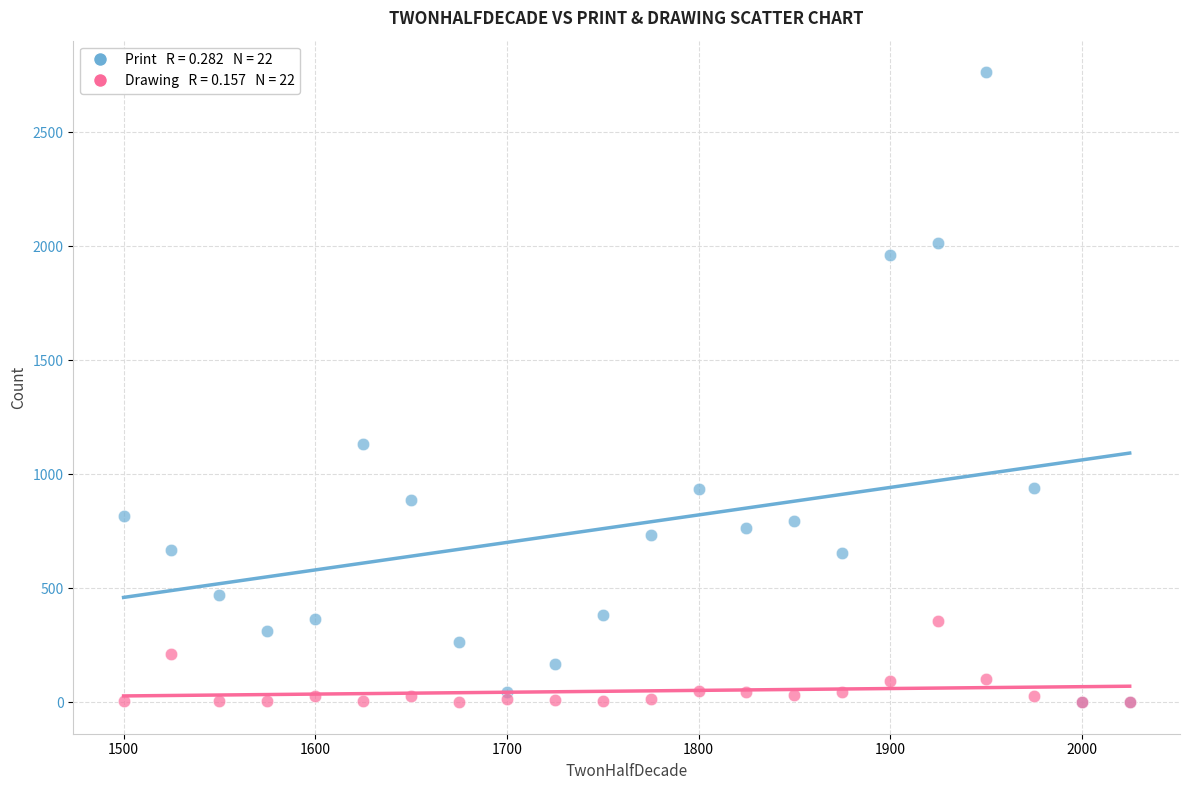

Across all series, what Y value is closest to 1381?

1134